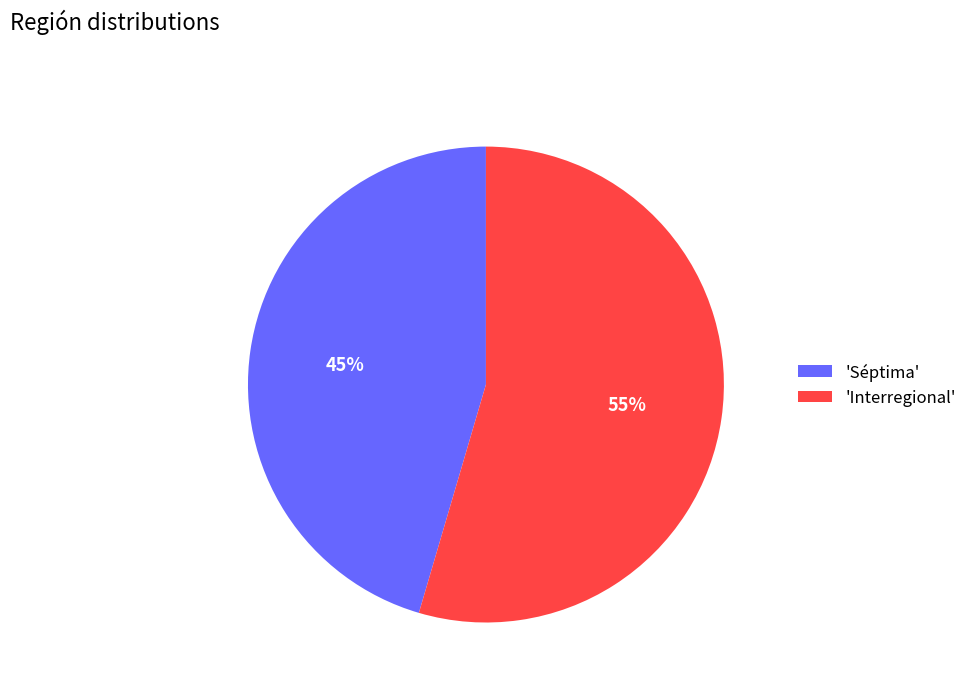

Is there any slice that represents more than half of the pie?

Yes